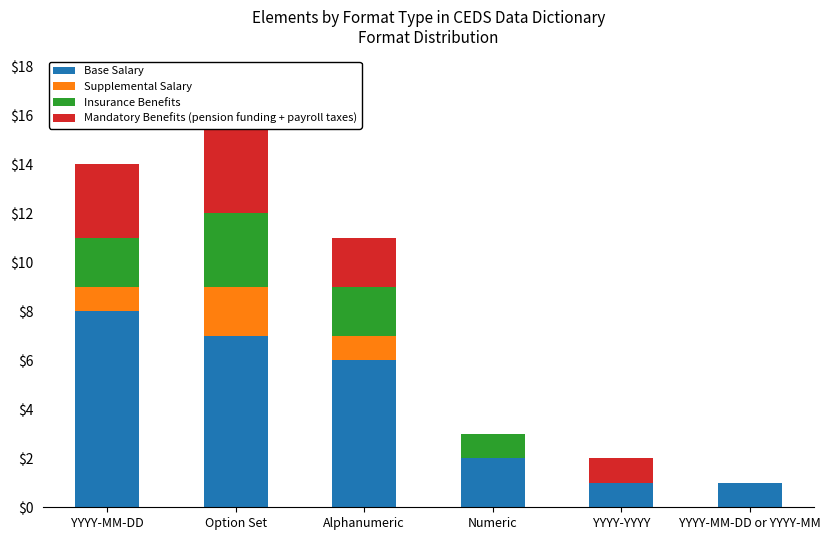

True or false: Base Salary has a value of 1 at YYYY-MM-DD or YYYY-MM.

True